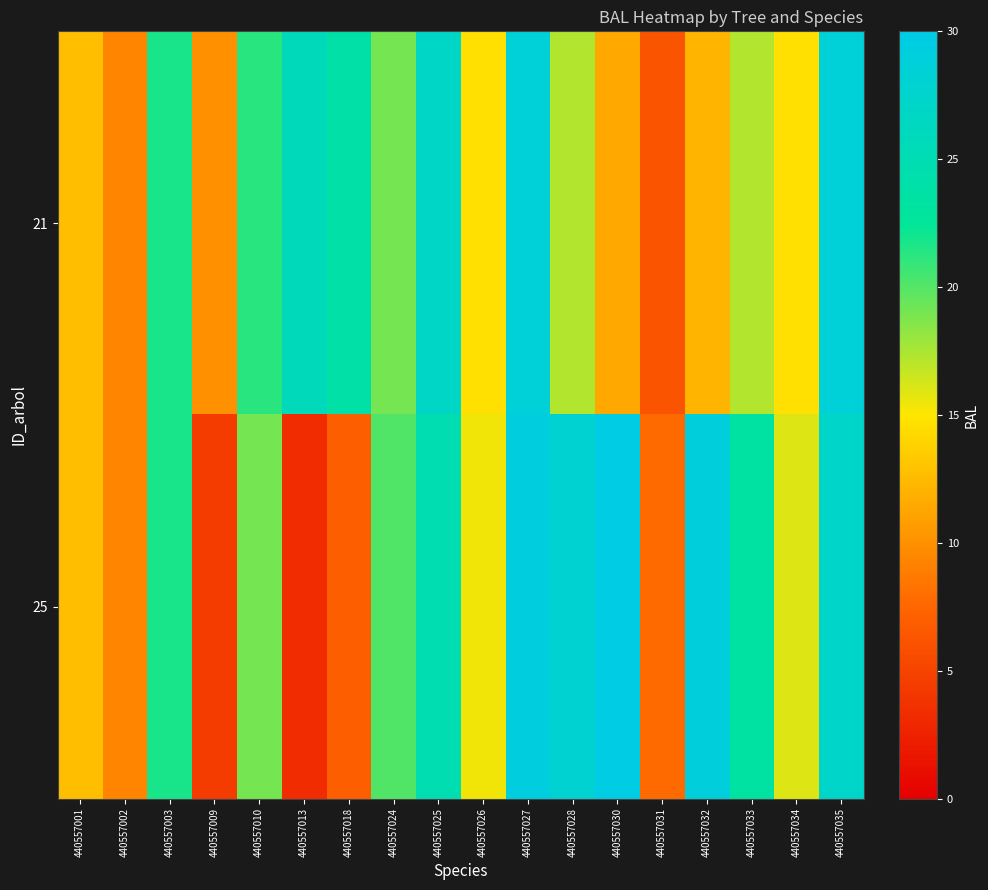

Which series changed the most between 440557024 and 440557025?

21